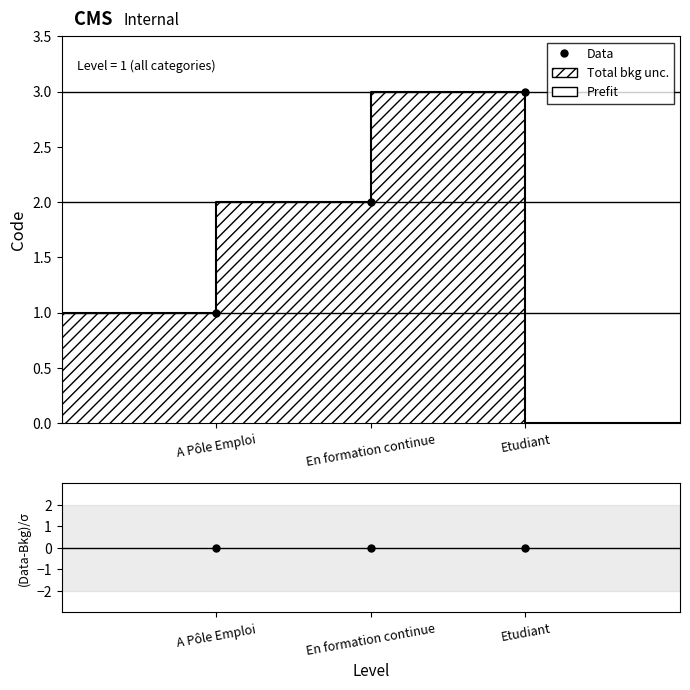

Which has a higher value, Etudiant or En formation continue?

Etudiant